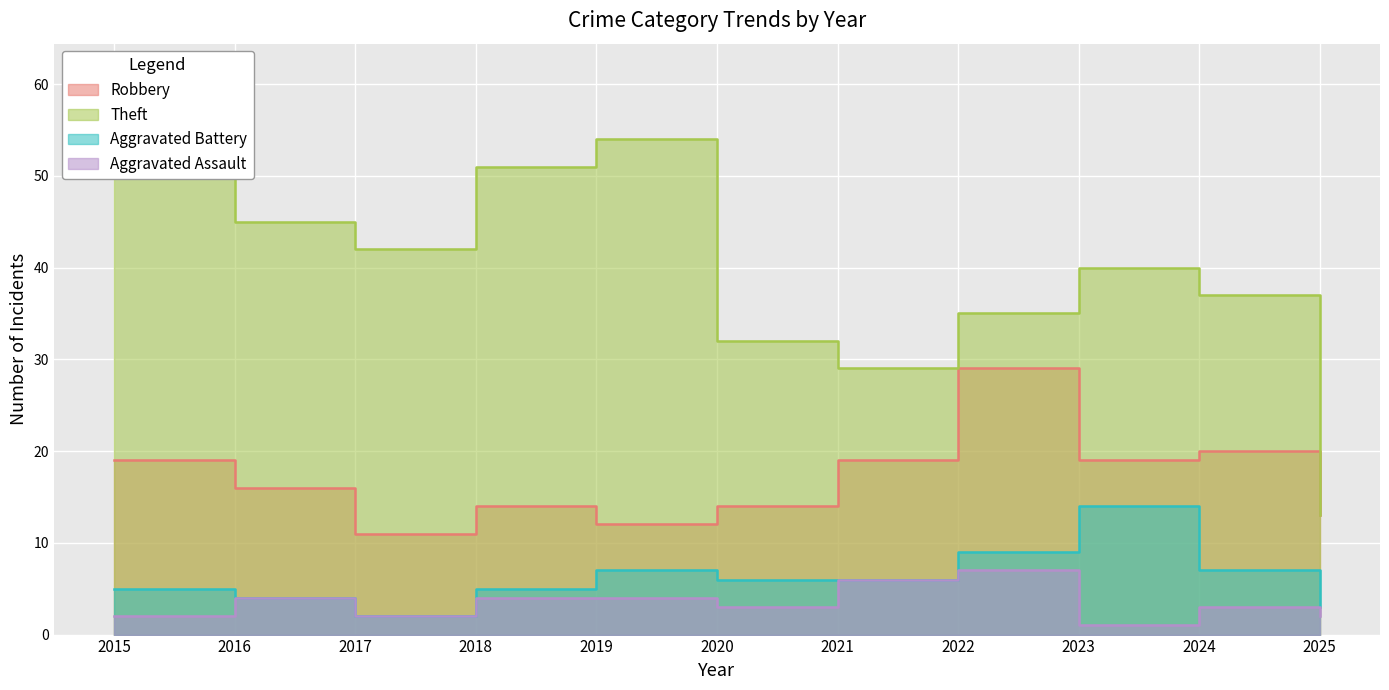

What is the difference between the maximum and minimum values in the Theft series?

43